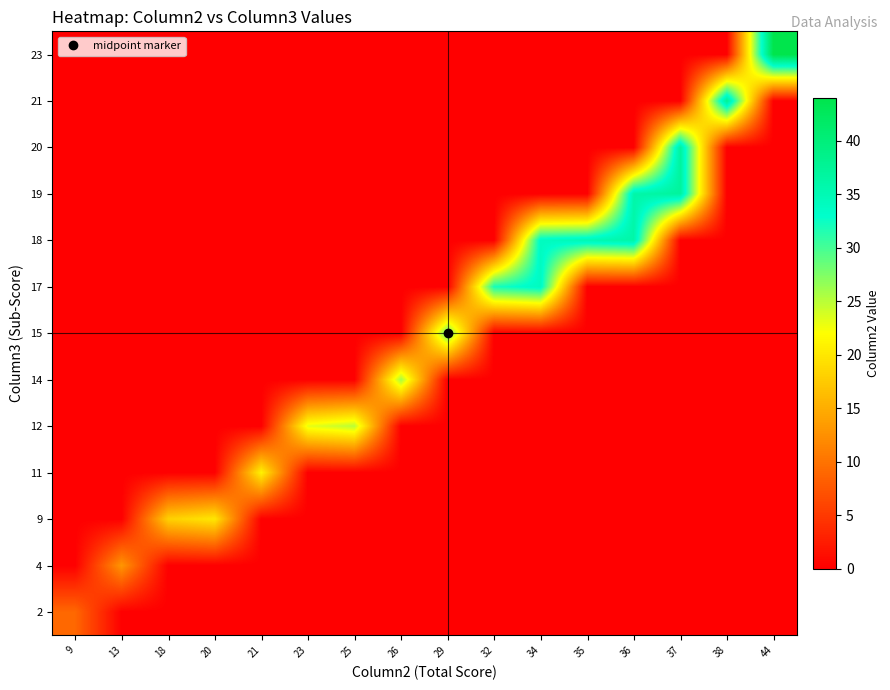

What is the total value across all series at 36?

72